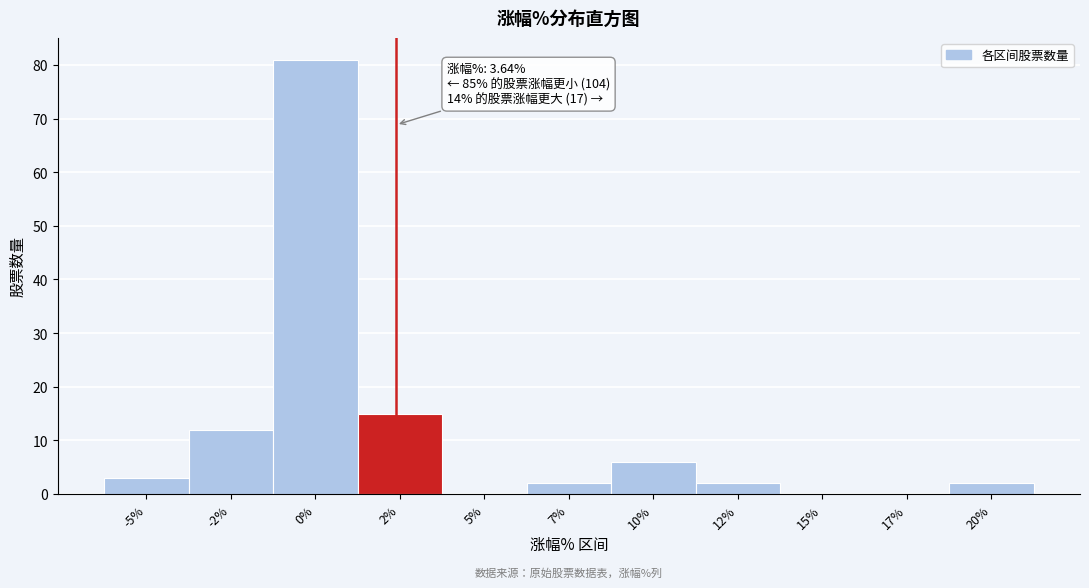

Reading left to right, list all the values displayed in this chart.

-5%=3	-2%=12	0%=81	2%=15	5%=0	7%=2	10%=6	12%=2	15%=0	17%=0	20%=2